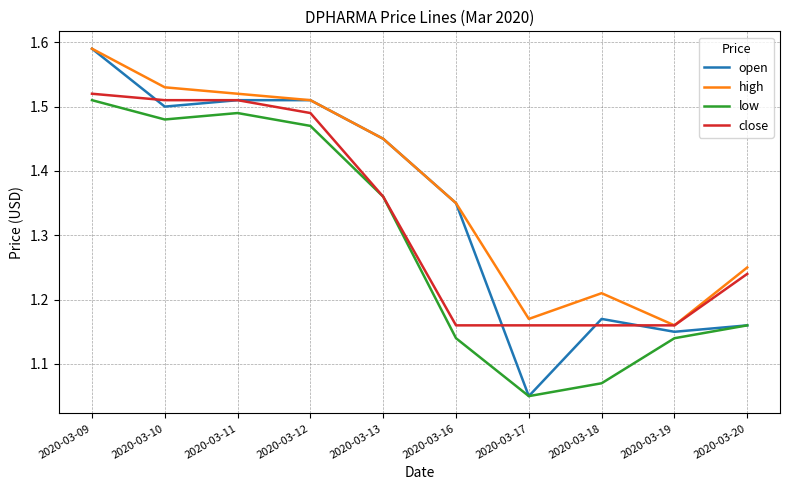

Which category has the highest value in the high series?

2020-03-09